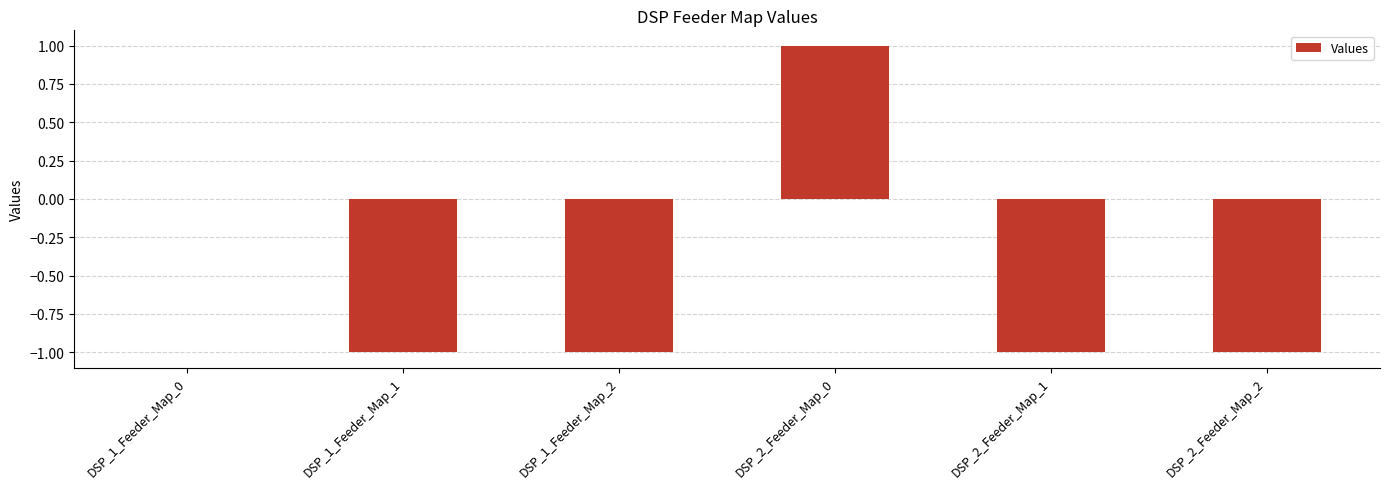

True or false: the data shows -1 at DSP_2_Feeder_Map_1.

True